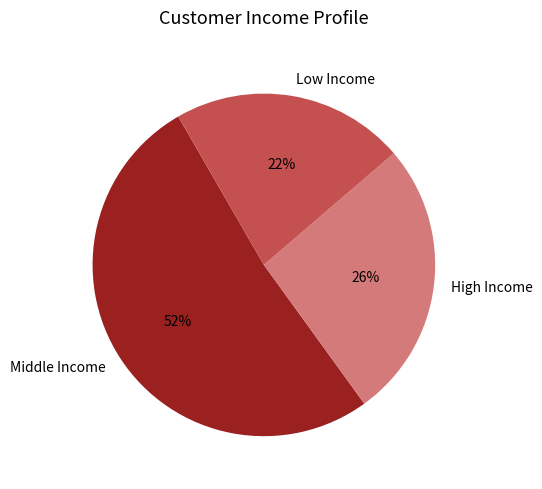

Is the sum of High Income and Middle Income greater than half?

Yes